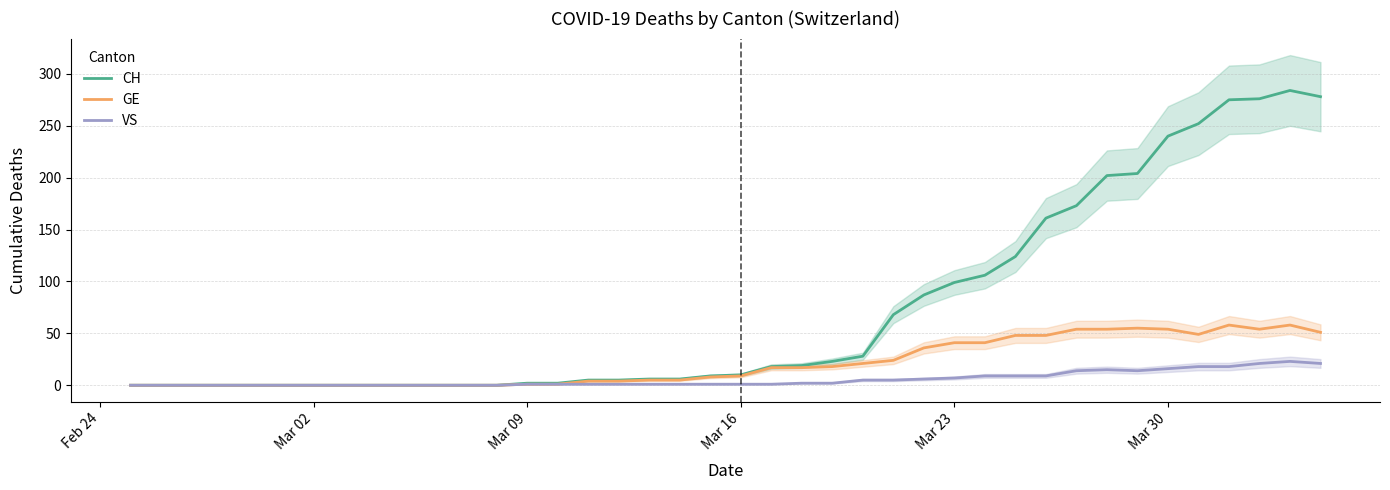

Does the chart display data point markers on the line(s)?

No